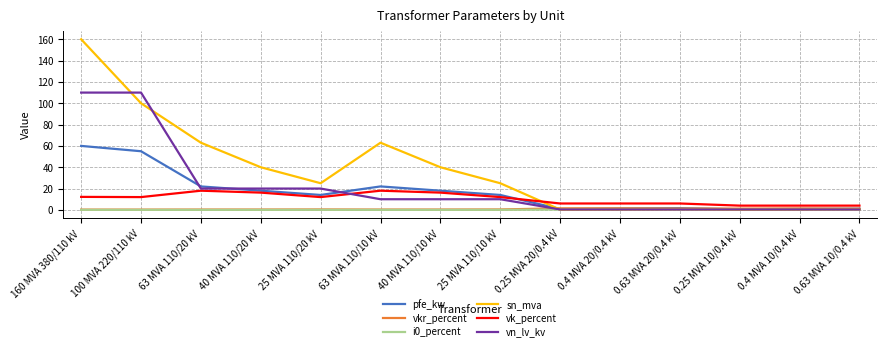

At which label does pfe_kw reach its peak?

160 MVA 380/110 kV